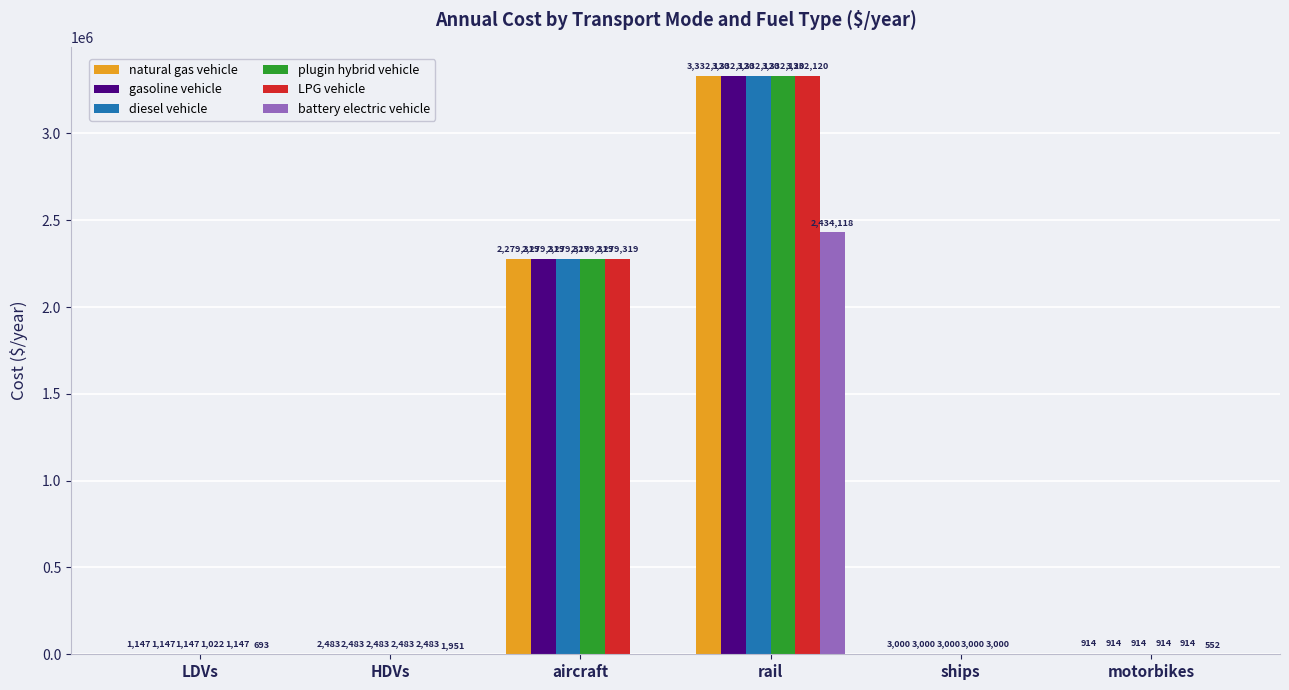

What is the maximum value for natural gas vehicle?

3332119.7